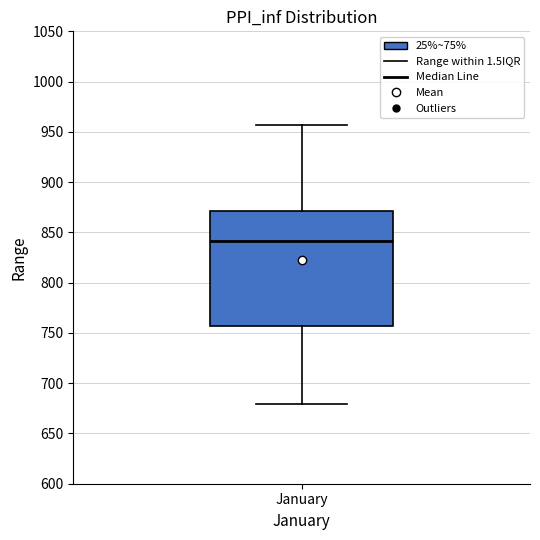

Where is the lower edge of the box for January on the y-axis? The values are not printed on the chart, so give them approximately, as read against the axis.

755